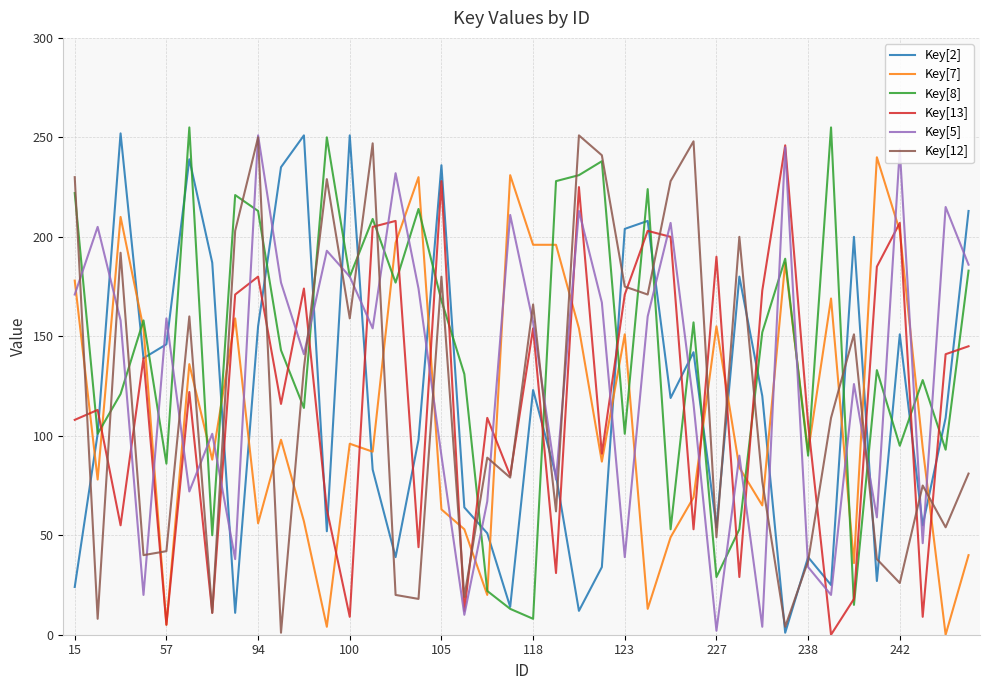

How many interior local peaks does the Key[12] series have?

13